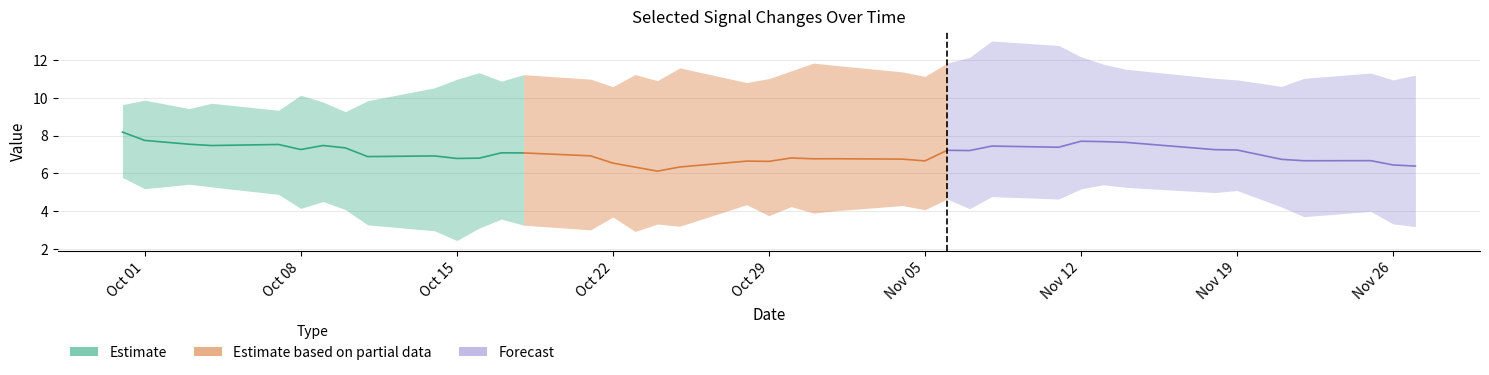

Is it true that Estimate based on partial data equals 6.7 at Nov 05?

True